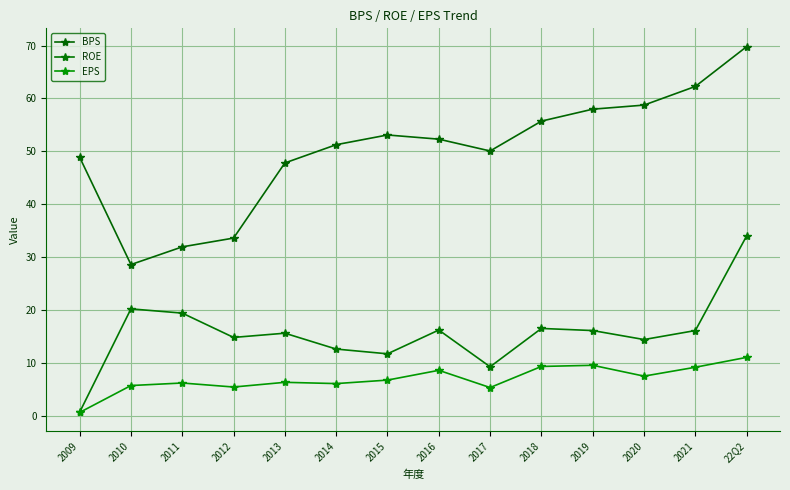

True or false: ROE has a value of 16.2 at 2016.

True